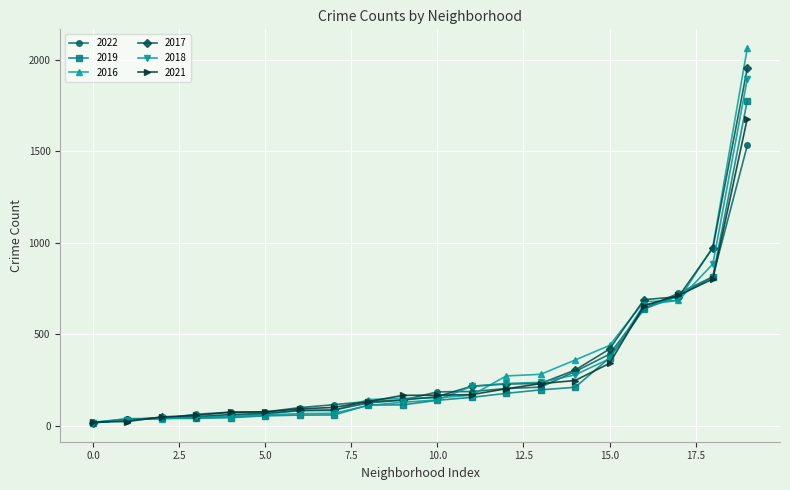

What is the difference between the second highest and minimum values in the 2018 series?

867